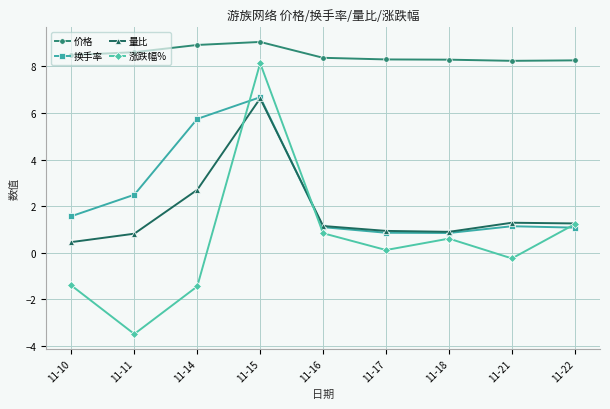

Which series has the largest total across all categories?

价格